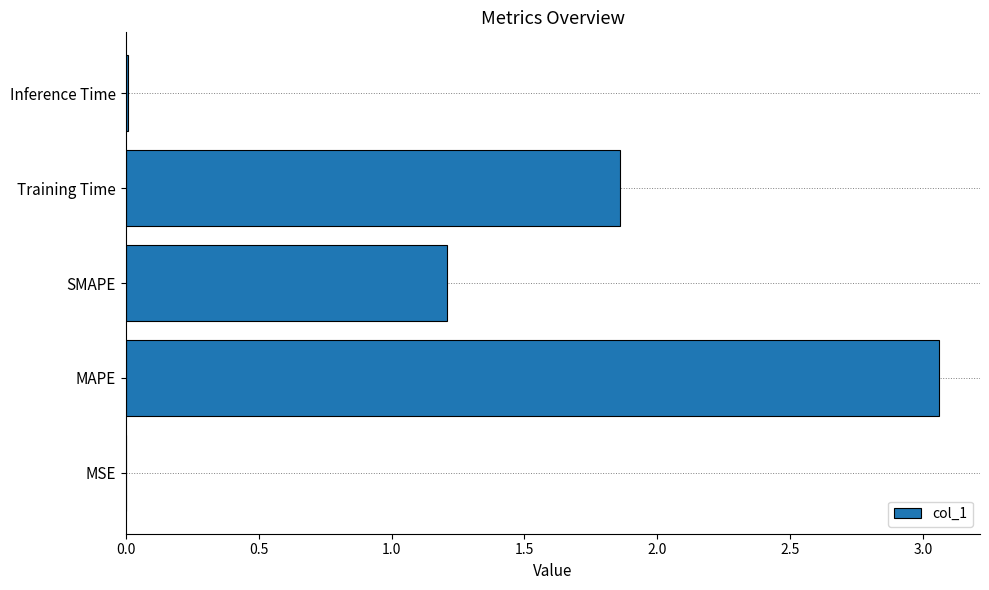

What is the change in value from MAPE to SMAPE?

-1.9